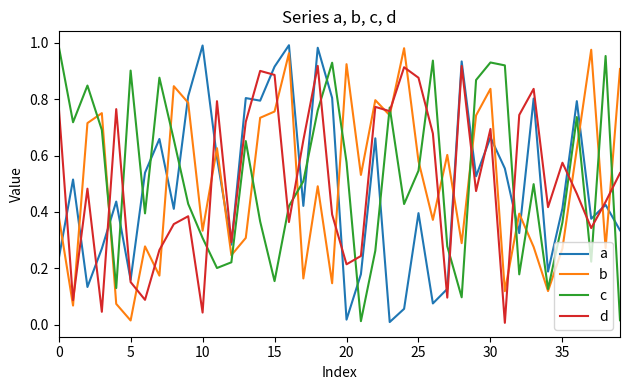

How many times do a and c cross each other?

15